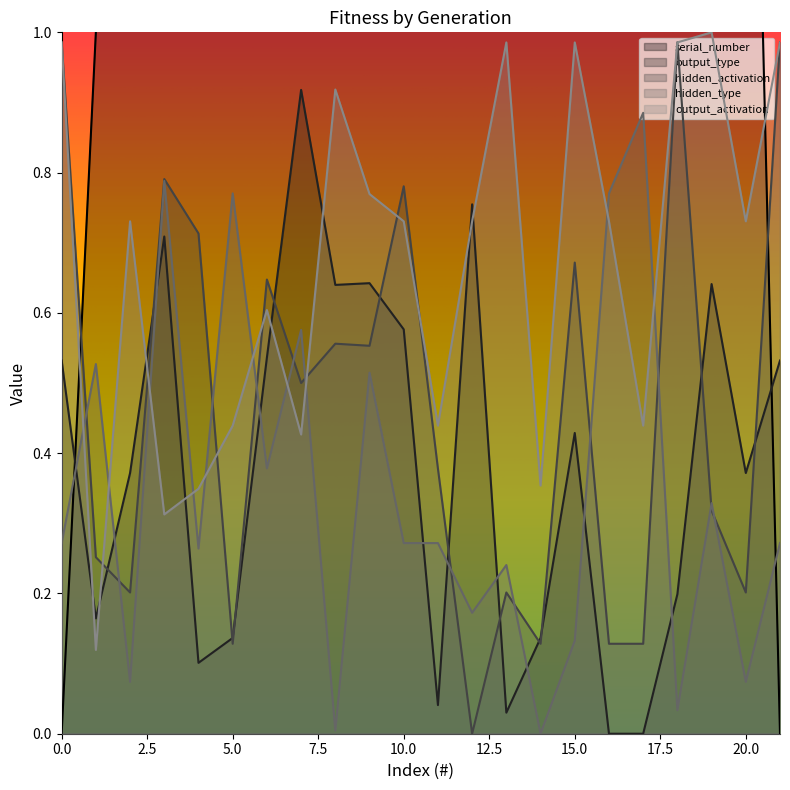

Which series changed the most between 0 and 0?

serial_number